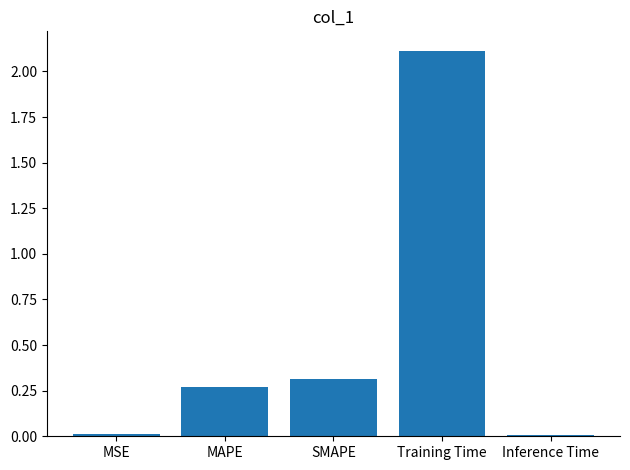

What is the sum of all values?

2.7